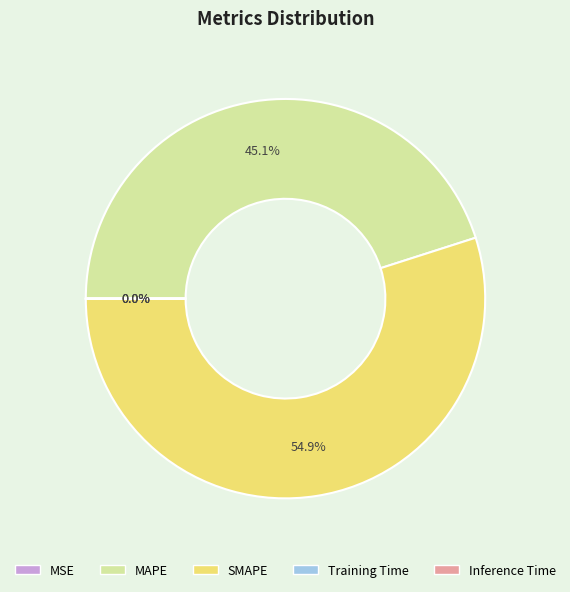

Which slice is the largest?

SMAPE